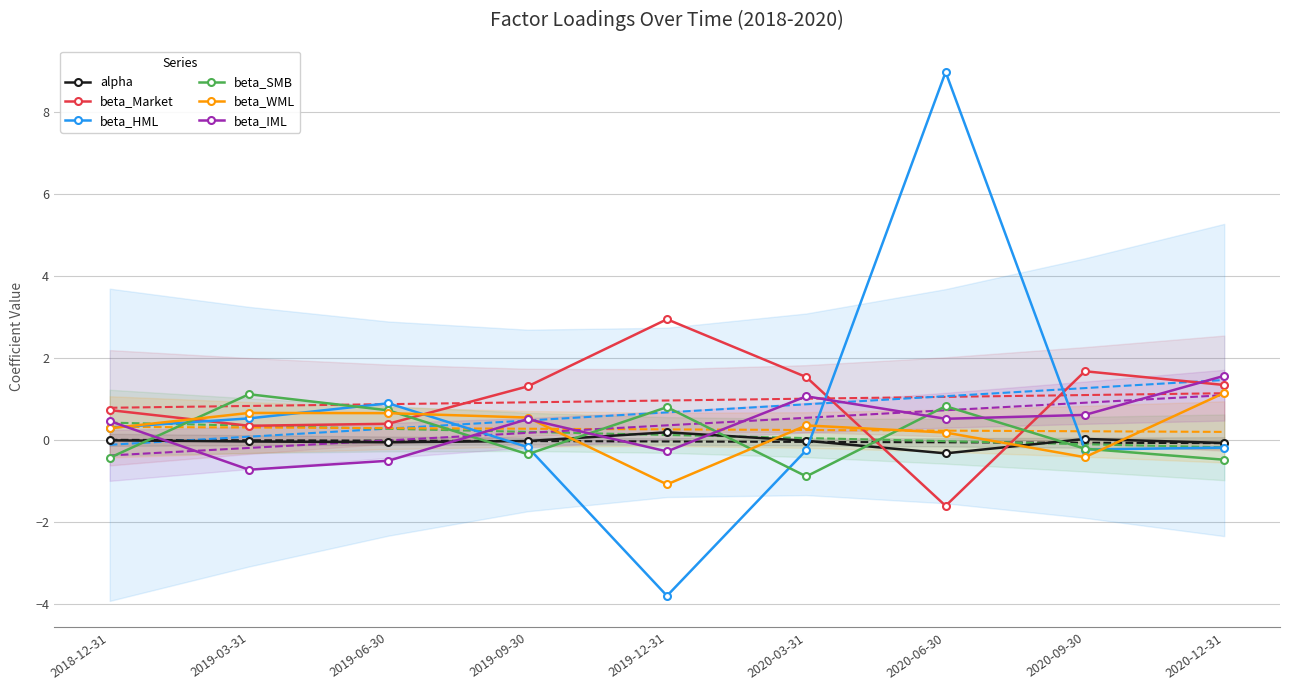

List the series in order of their peak value, lowest first.

alpha, beta_SMB, beta_WML, beta_IML, beta_Market, beta_HML